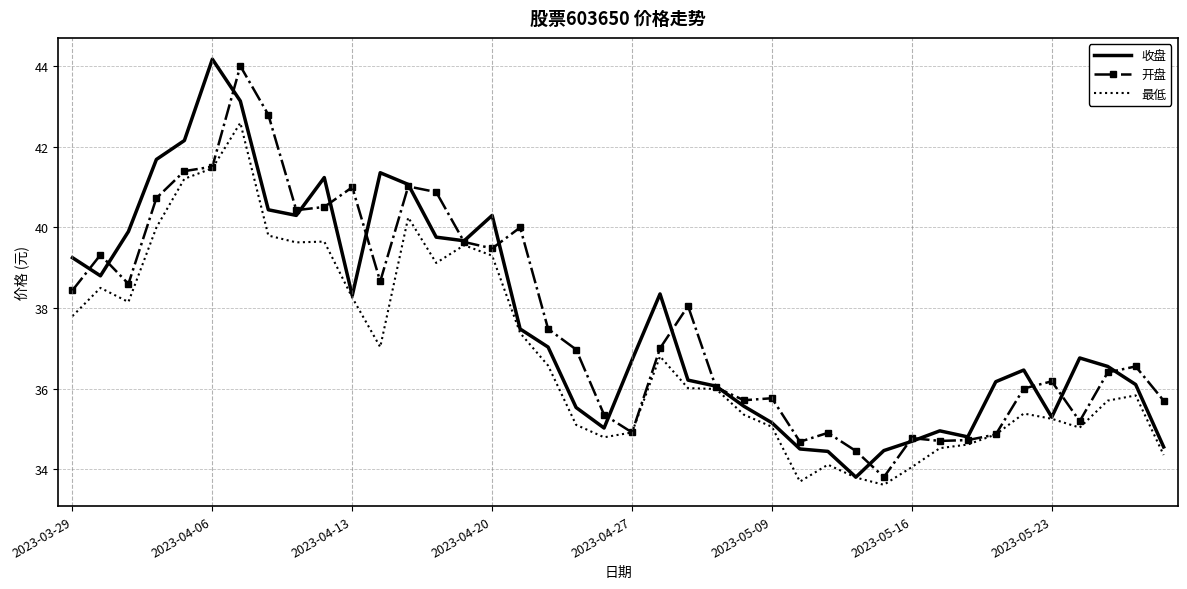

What is the greatest value displayed?

44.2